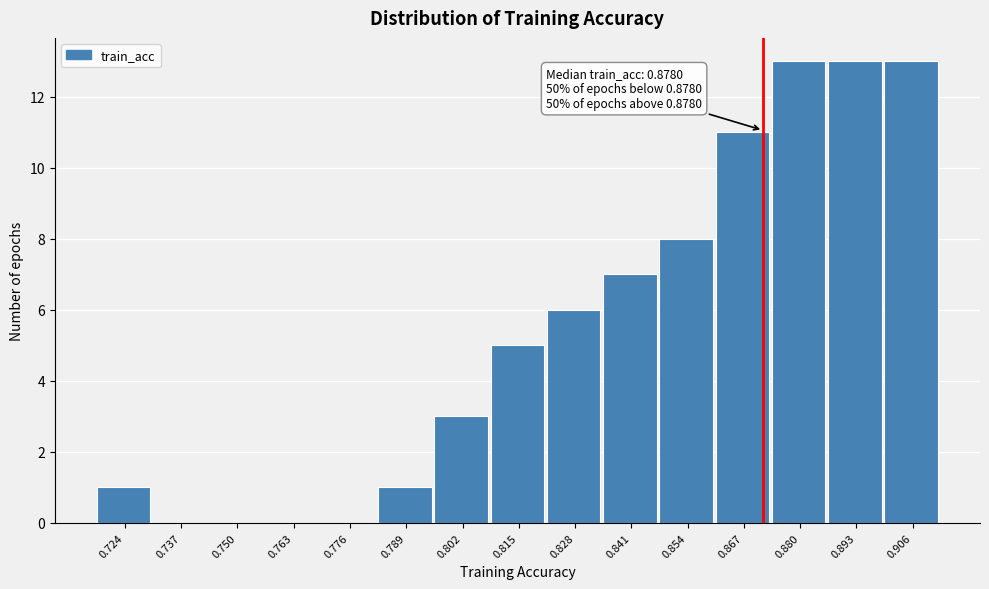

Reading left to right, list all the values displayed in this chart.

0.724=1	0.737=0	0.750=0	0.763=0	0.776=0	0.789=1	0.802=3	0.815=5	0.828=6	0.841=7	0.854=8	0.867=11	0.880=13	0.893=13	0.906=13